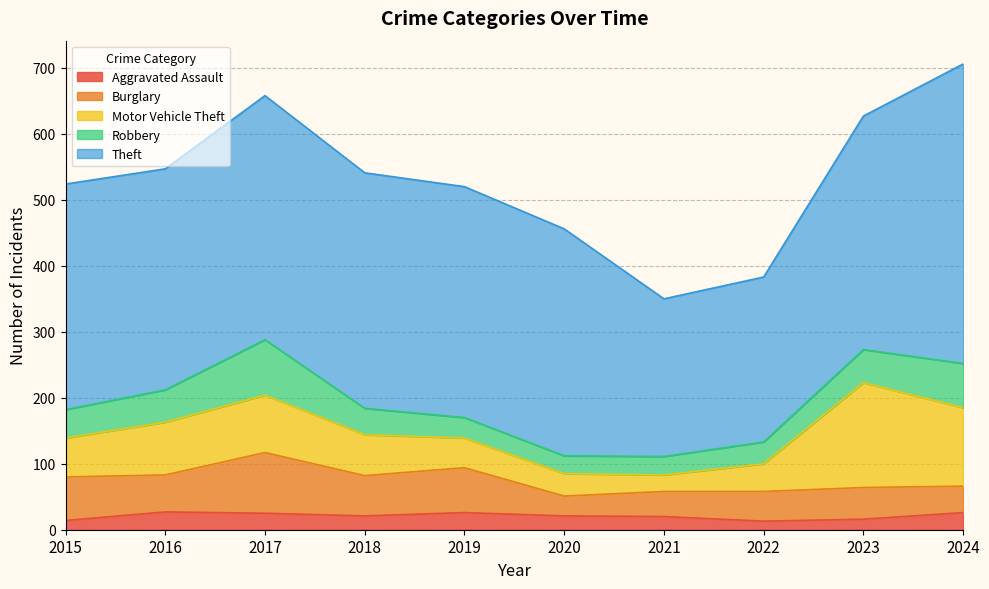

Read the Motor Vehicle Theft value at 2020, to the nearest 50.

50